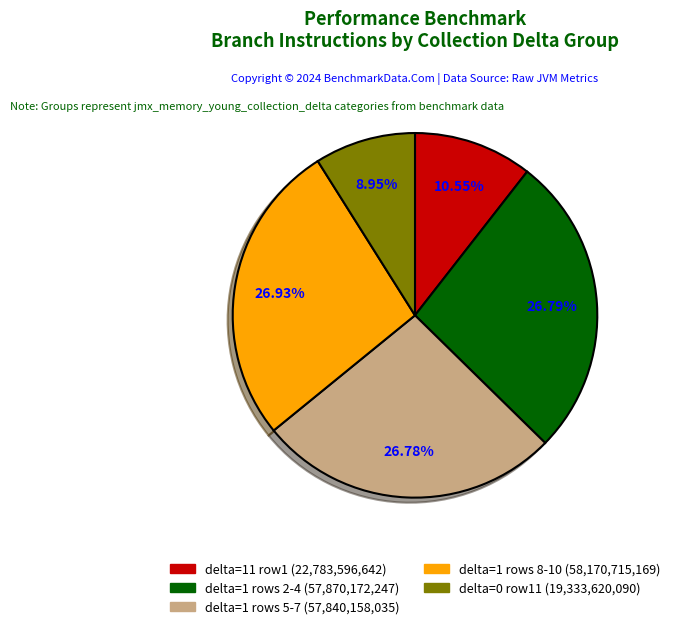

Does any single category account for the majority?

No